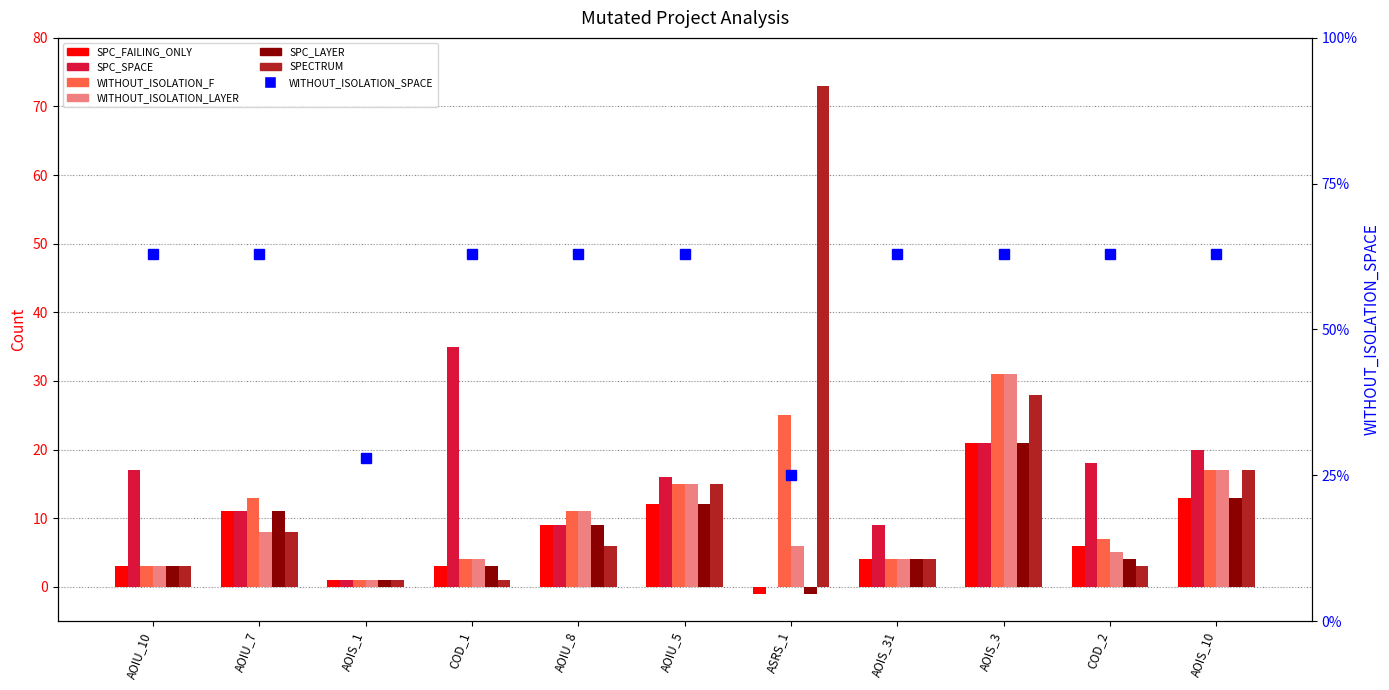

Is the value of SPC_LAYER at AOIU_7 greater than the value of SPECTRUM at AOIS_1?

Yes